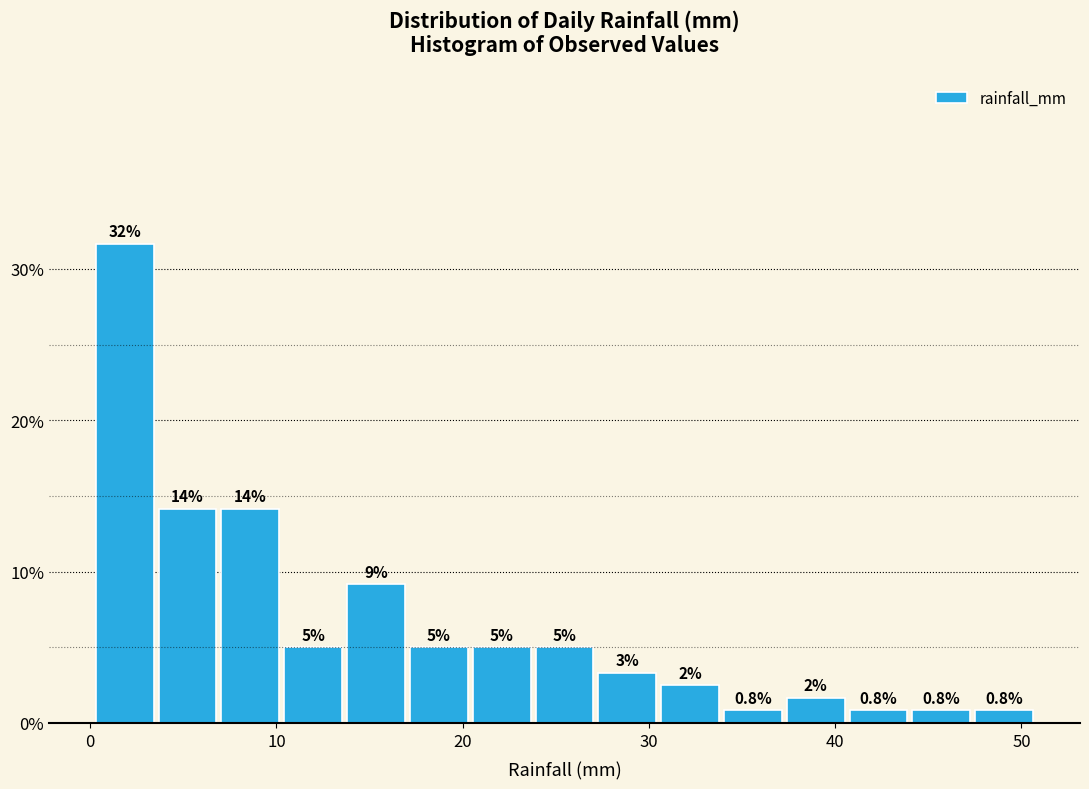

Read against the x-axis, roughly where is the centre of the tallest bar?

2